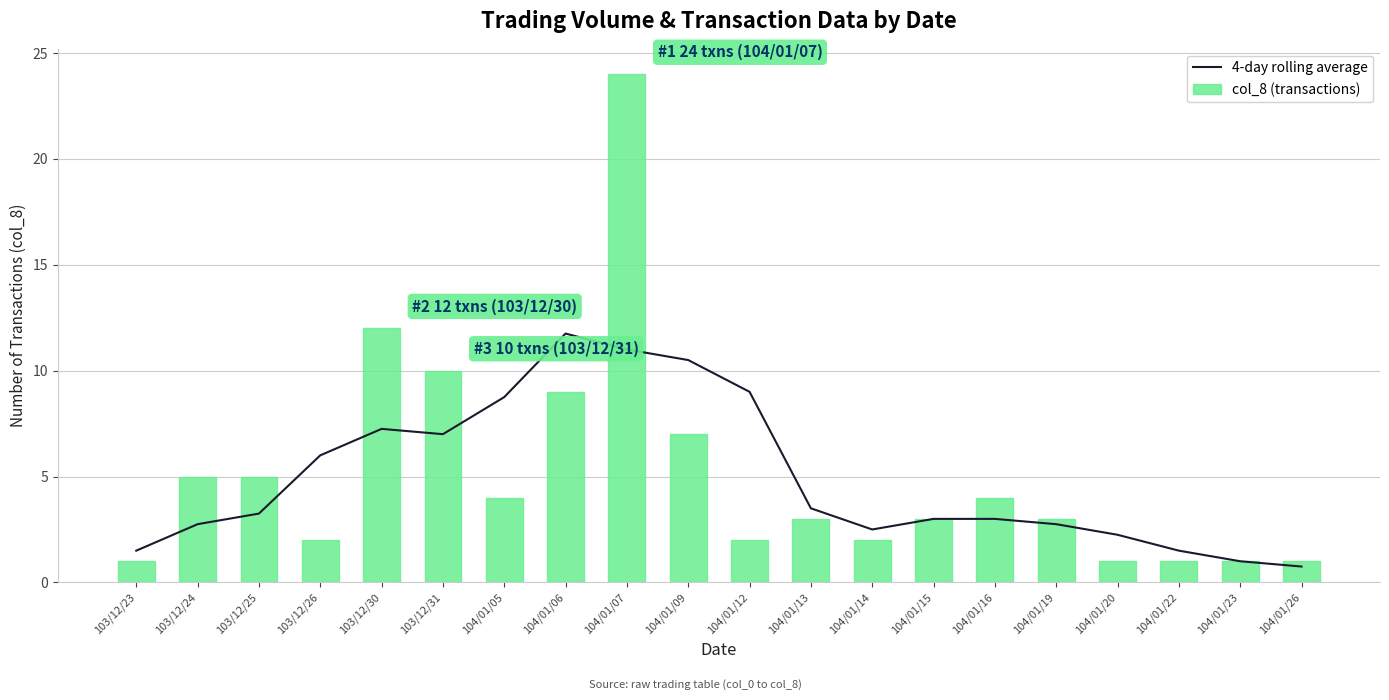

What are all the series names shown in the legend?

4-day rolling average, col_8 (transactions)